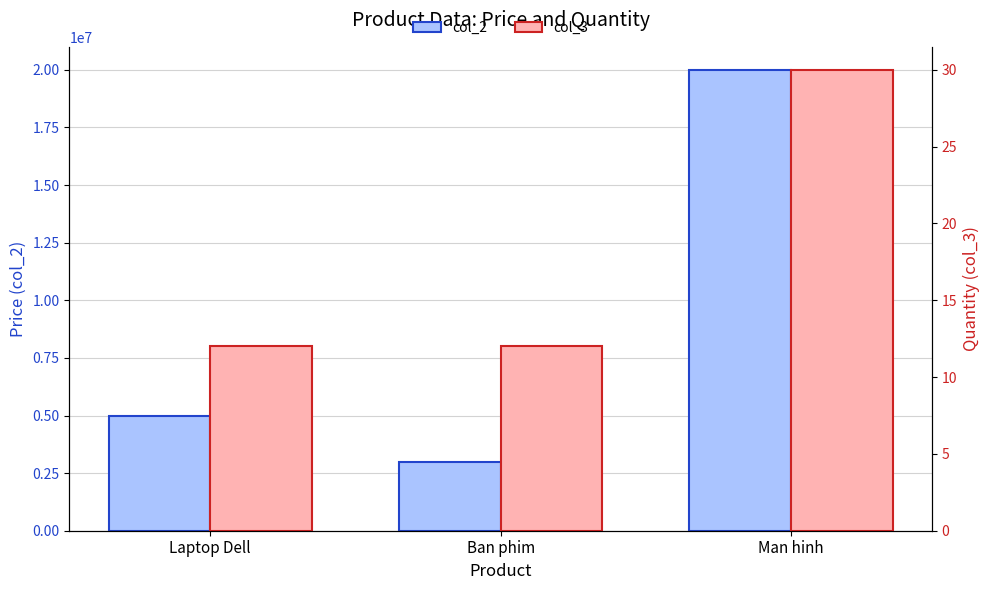

What is the label of the 1st bar from the left?

Laptop Dell